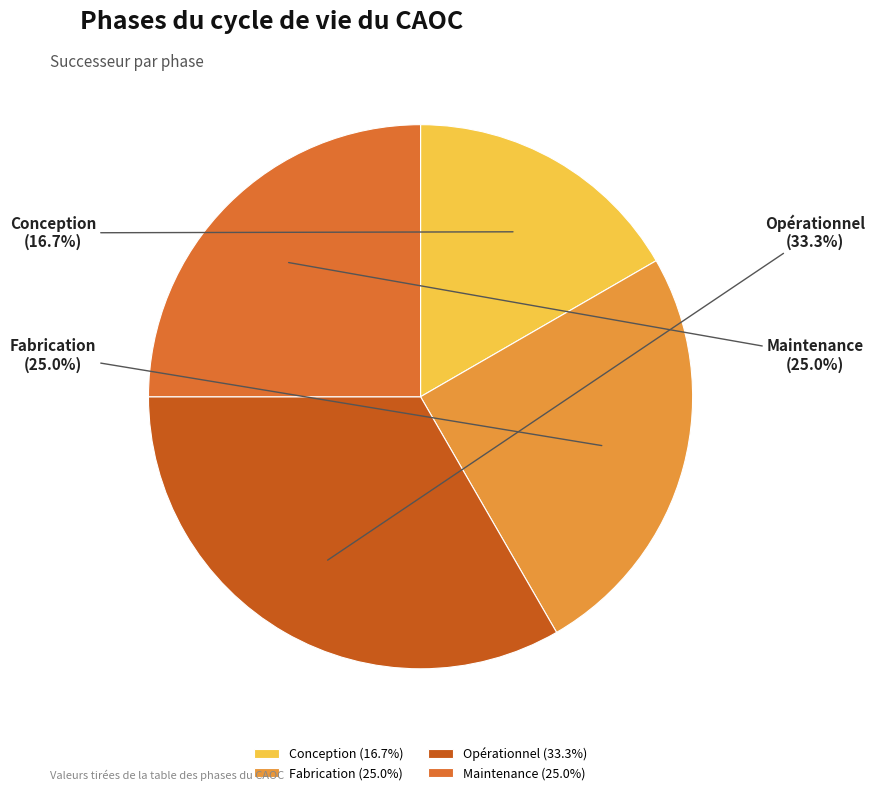

Do Fabrication and Opérationnel together represent more than half of the pie?

Yes